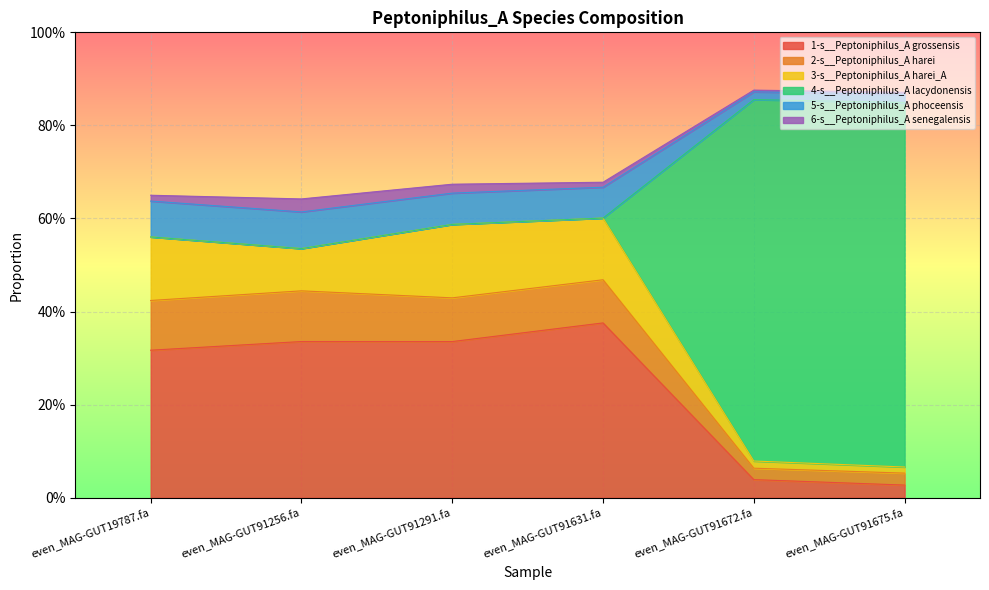

What are all the series names shown in the legend?

1-s__Peptoniphilus_A grossensis, 2-s__Peptoniphilus_A harei, 3-s__Peptoniphilus_A harei_A, 4-s__Peptoniphilus_A lacydonensis, 5-s__Peptoniphilus_A phoceensis, 6-s__Peptoniphilus_A senegalensis